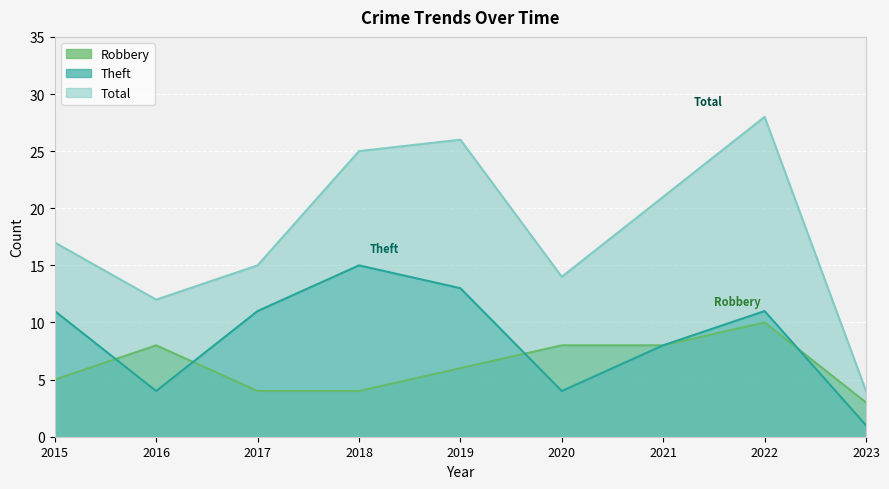

True or false: Total has more than 1 interior local peaks.

True